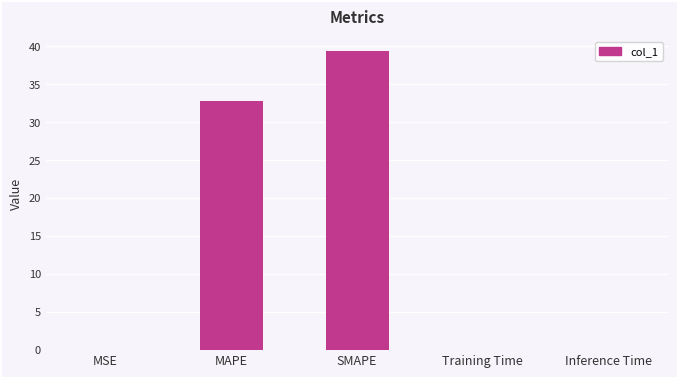

Read the value at SMAPE.

39.3